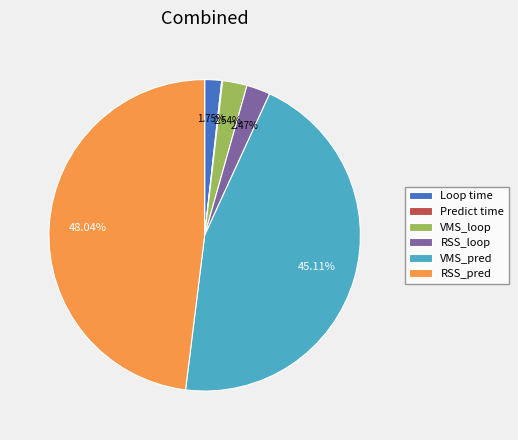

Is there a majority slice in this chart?

No